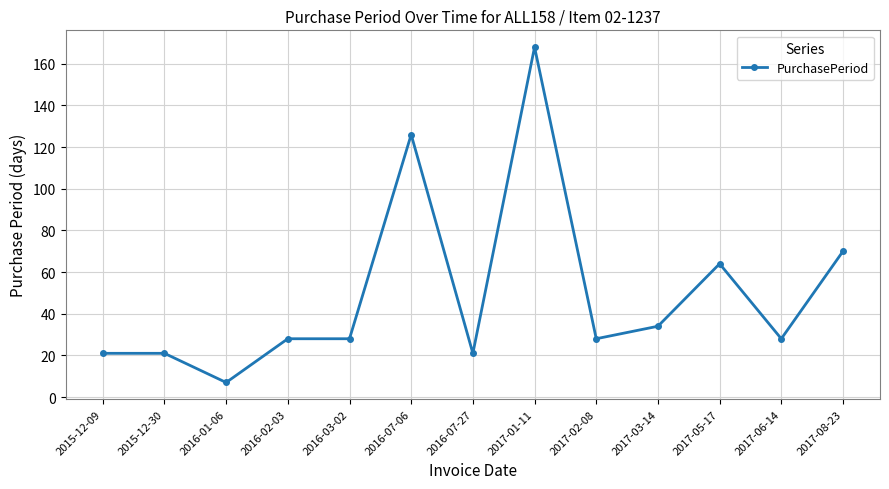

Count the number of data series in this chart.

1